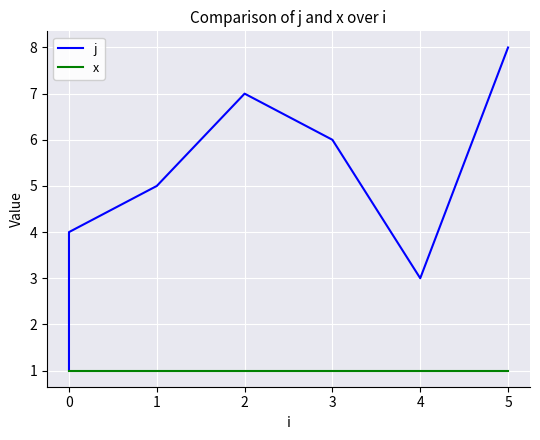

What is the maximum value for x?

1